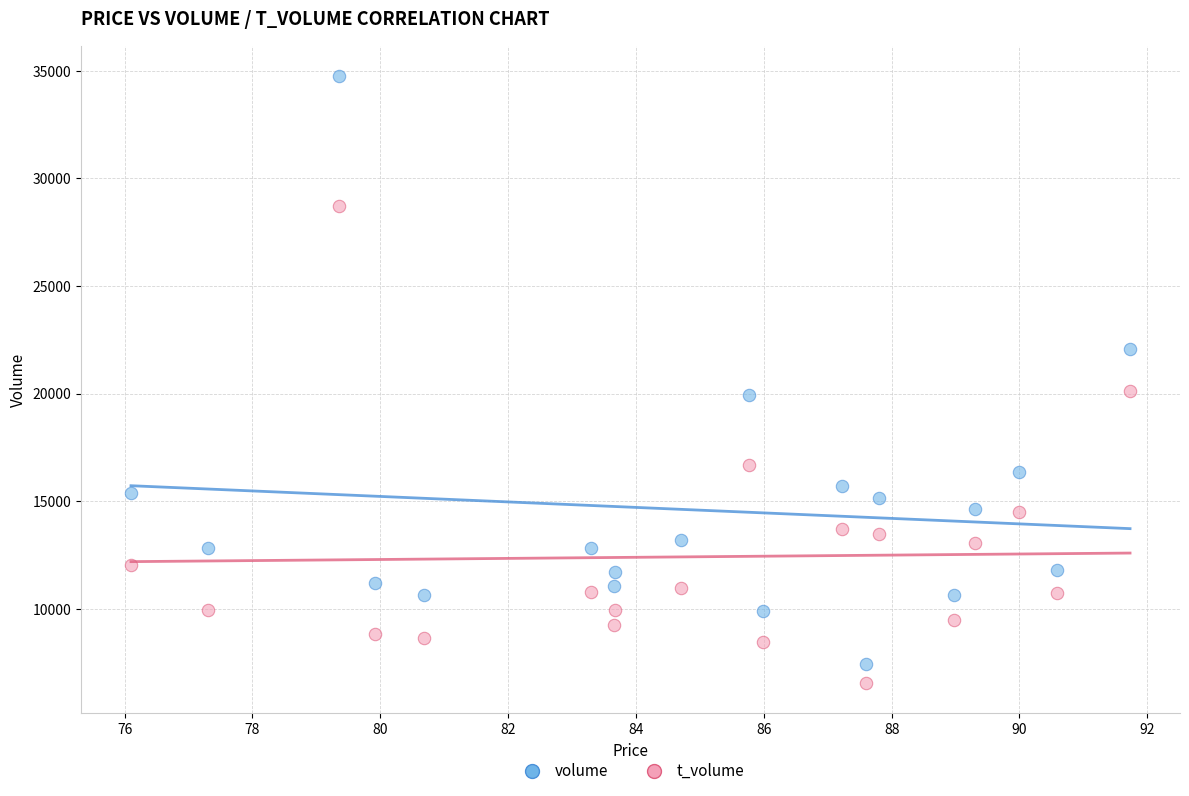

In the t_volume series, what Y value is closest to 17637?

16677